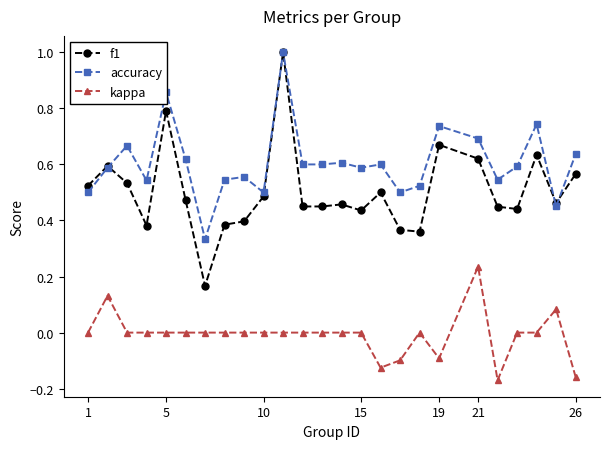

What is the maximum value for accuracy?

1.0